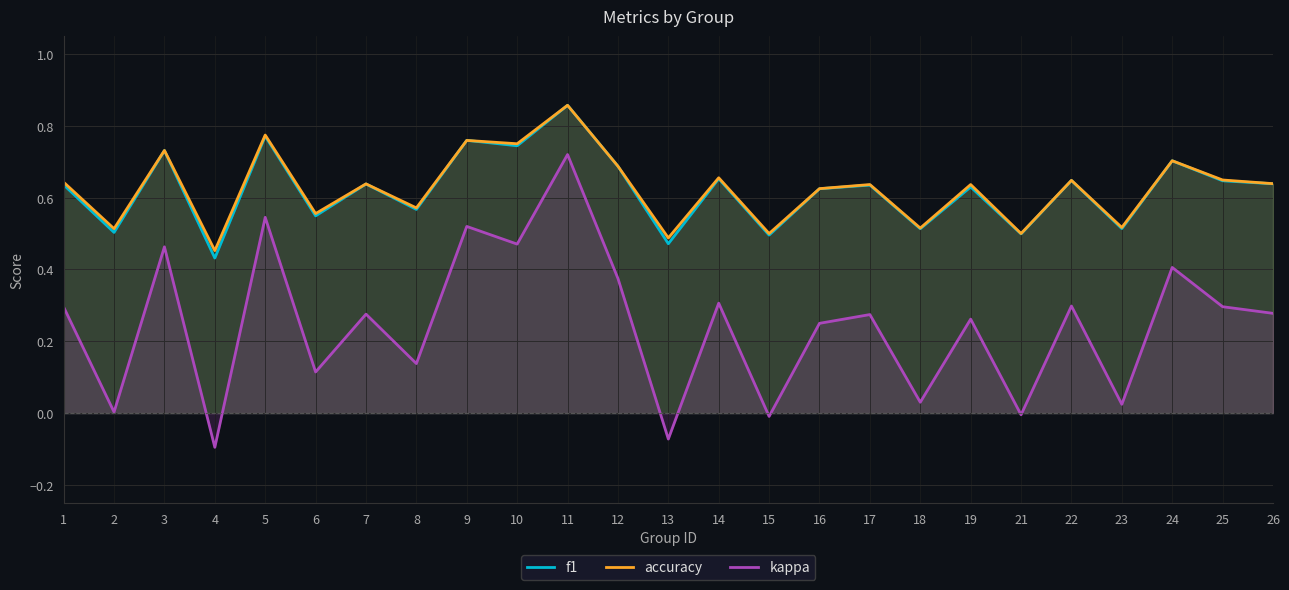

True or false: f1 has more than 1 points higher than both neighbors.

True